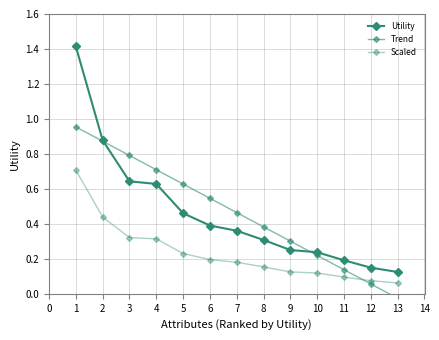

What is the value of the Utility point at the 10th from the left?

0.2